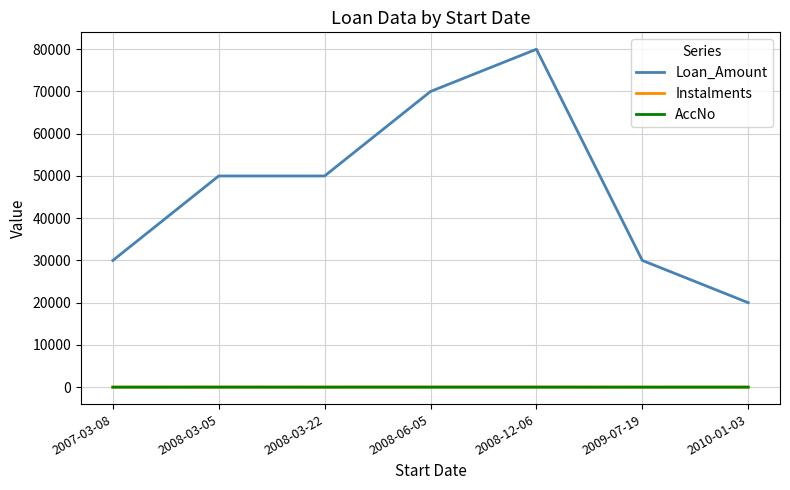

Which series has the largest total across all categories?

Loan_Amount